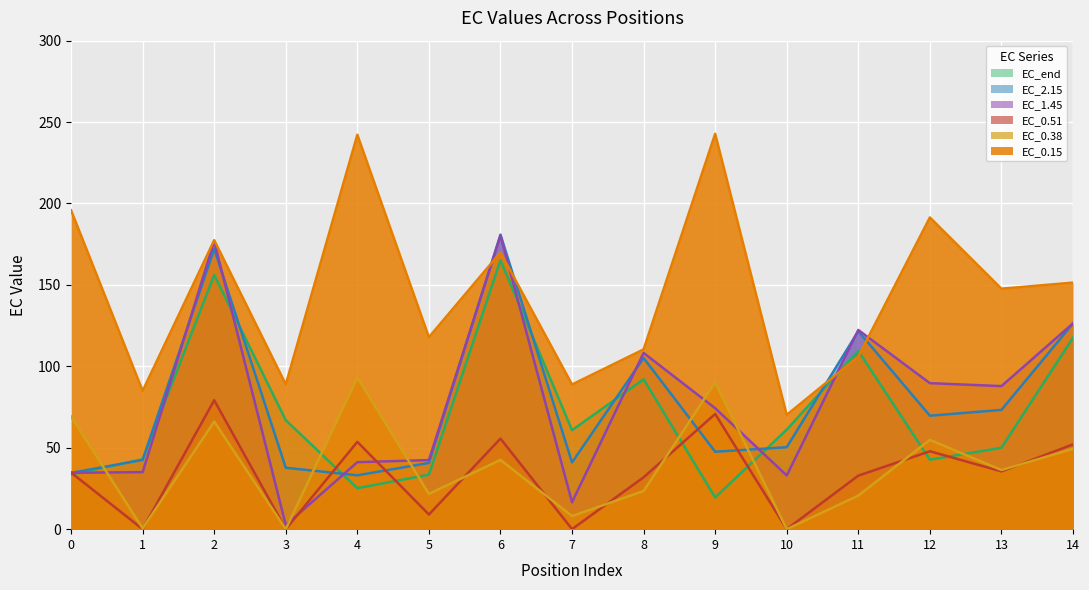

Is it true that EC_2.15 equals 30.4 at 10?

False